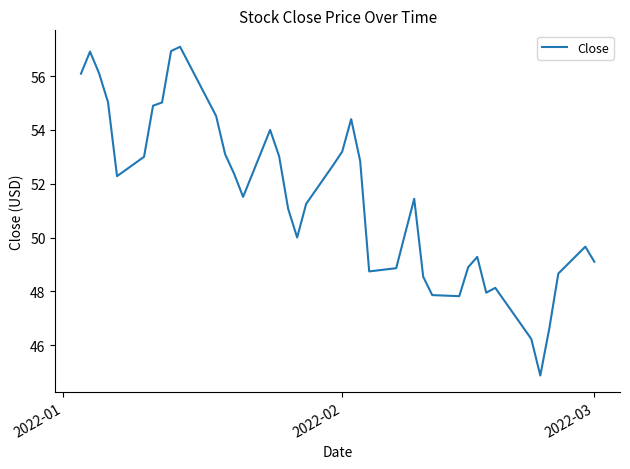

How many lines are shown in the chart?

1